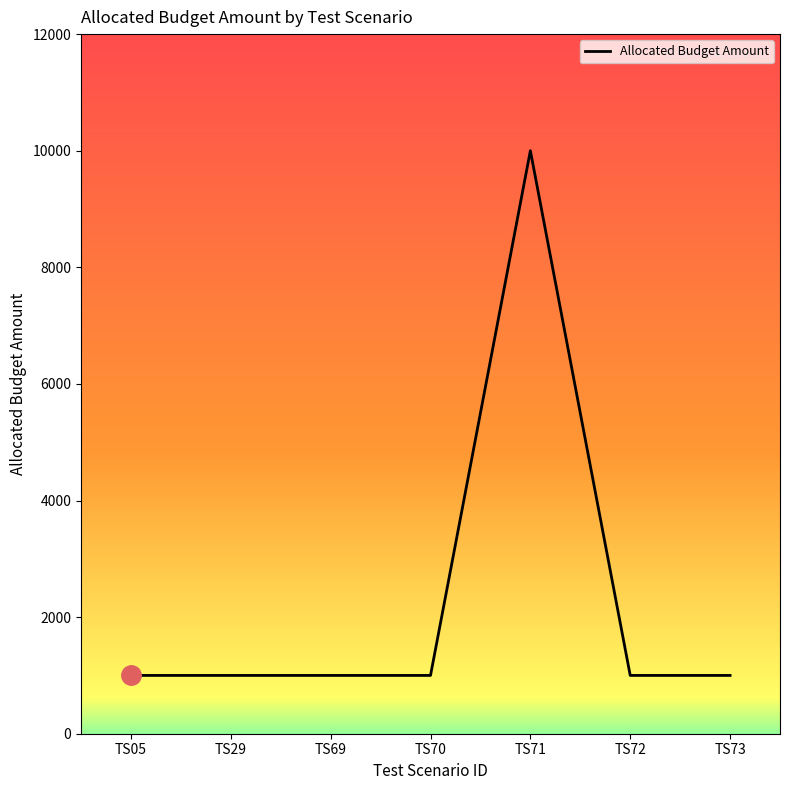

What is the ratio of the value at TS05 to the value at TS29?

1.0